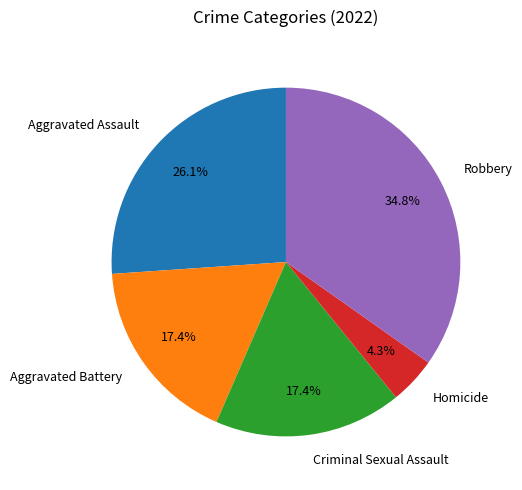

What percentage is the Criminal Sexual Assault slice, to the nearest percent?

17%